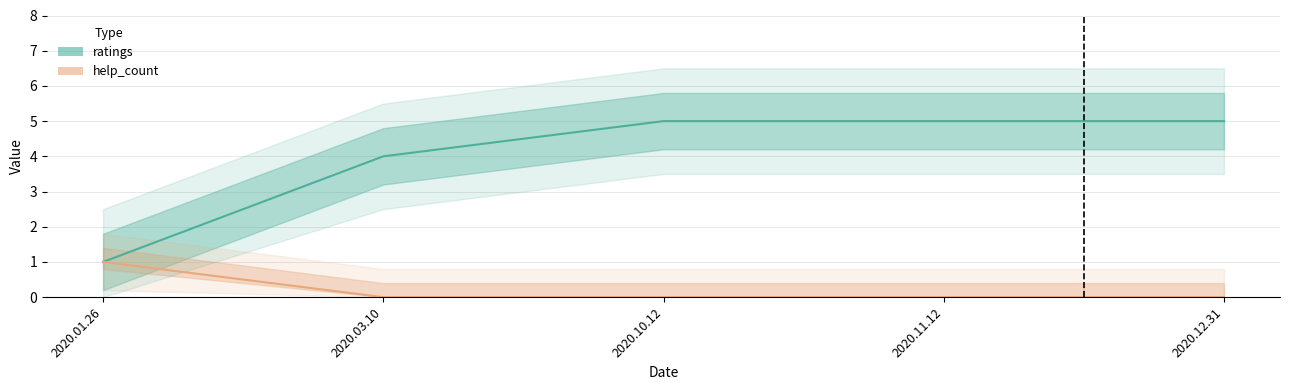

At which category is the sum across all series the highest?

2020.10.12